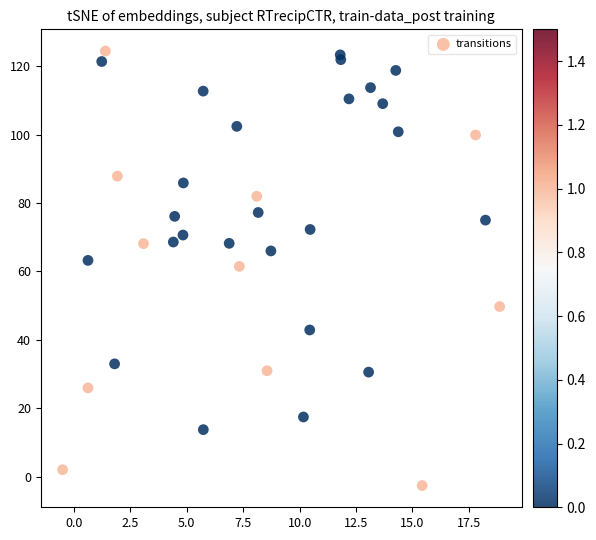

What Y value in the scatter plot is closest to 60?

61.5